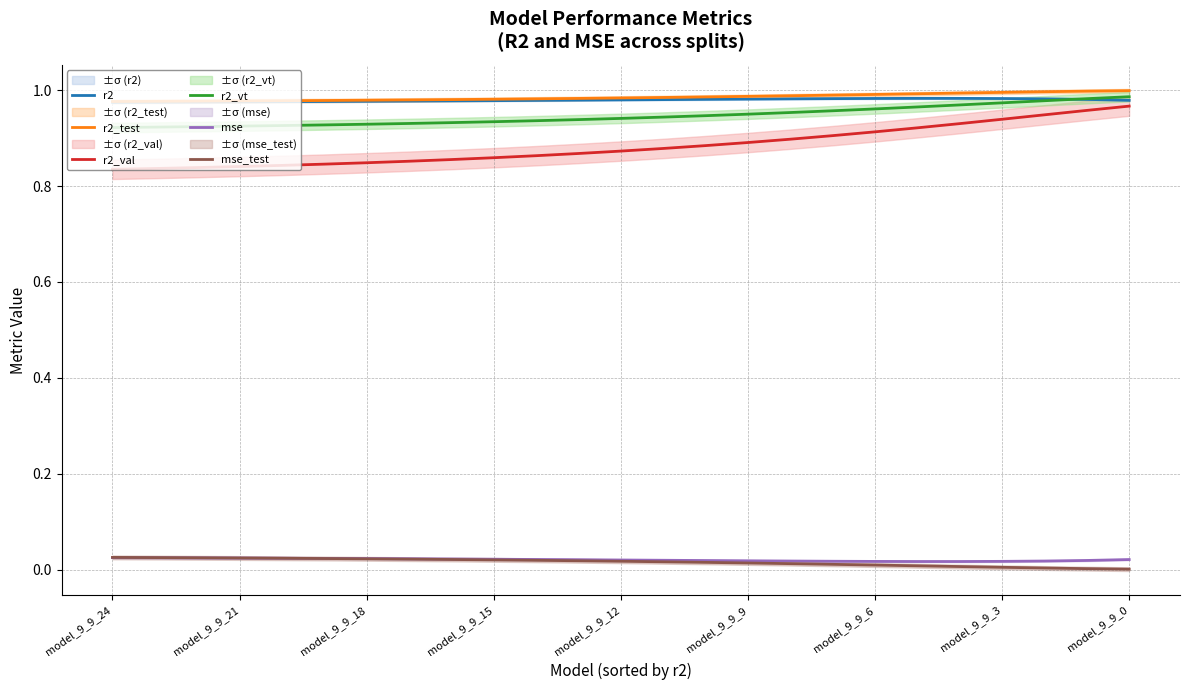

What is the total value across all series at model_9_9_3?

3.9